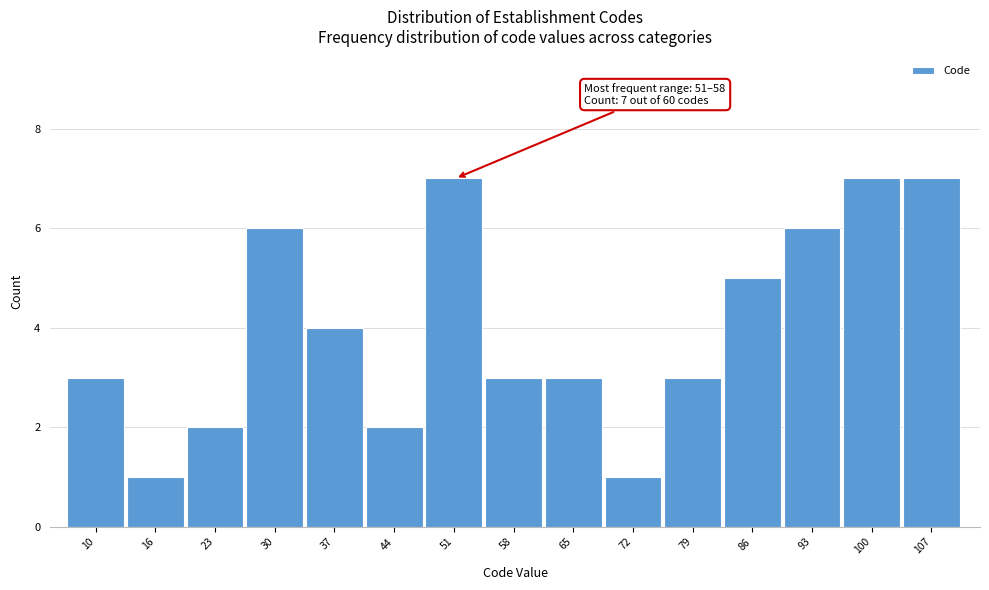

Reading left to right, transcribe all the data shown in this chart.

10=3	16=1	23=2	30=6	37=4	44=2	51=7	58=3	65=3	72=1	79=3	86=5	93=6	100=7	107=7